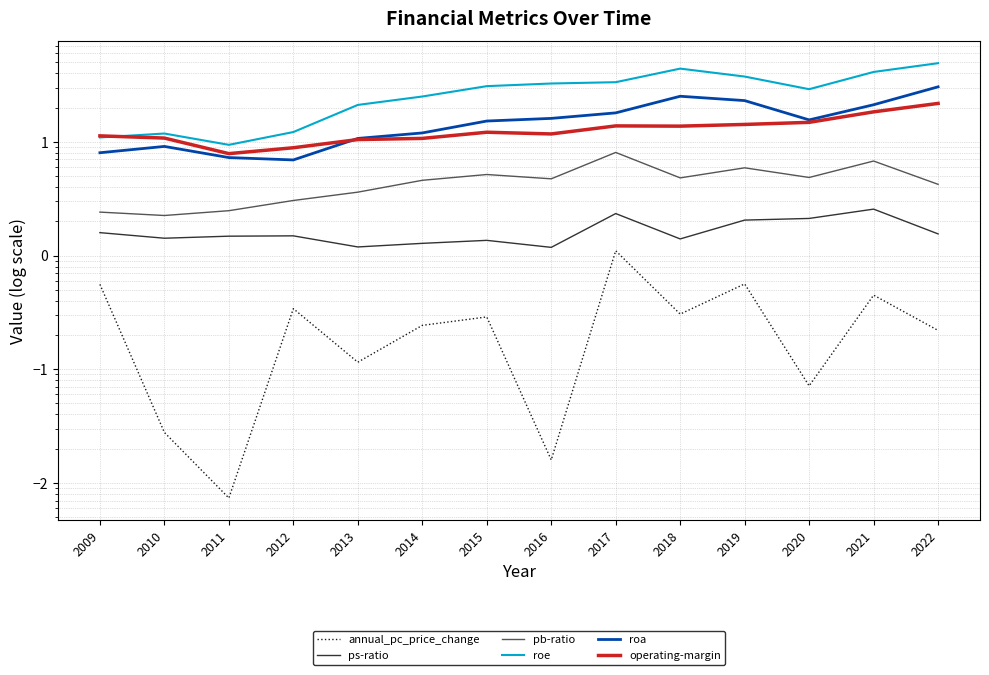

What is the value of the roe point at the 5th from the left?

21.1